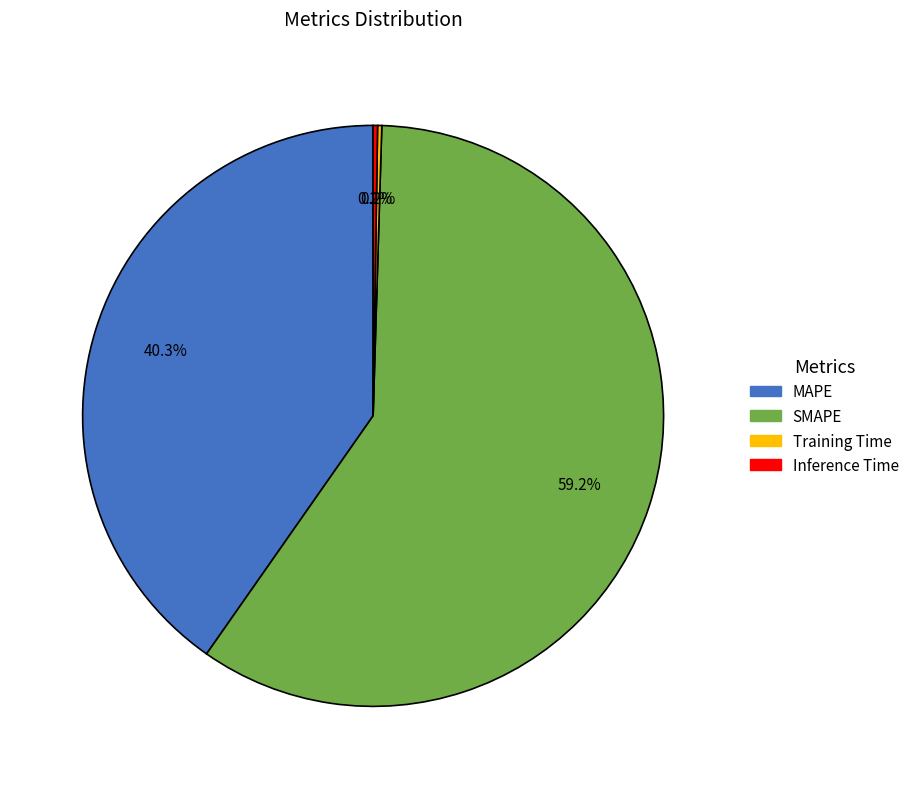

What is the largest slice in the pie chart?

SMAPE